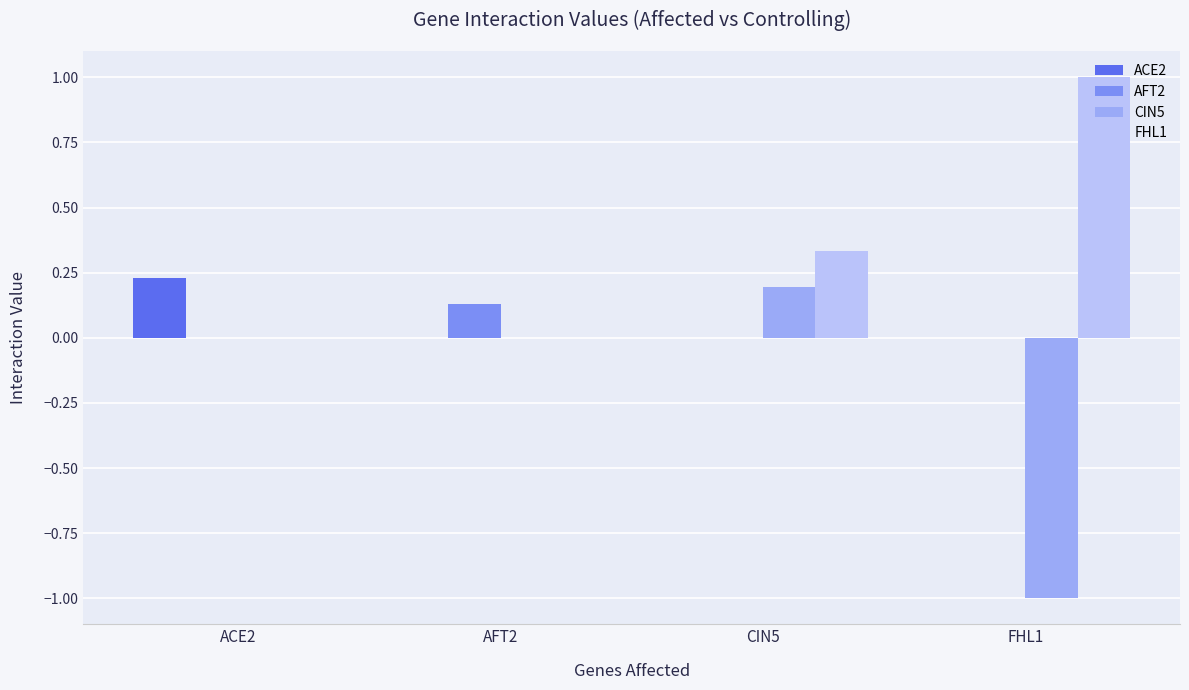

Is it true that FHL1 equals 0.0 at AFT2?

True